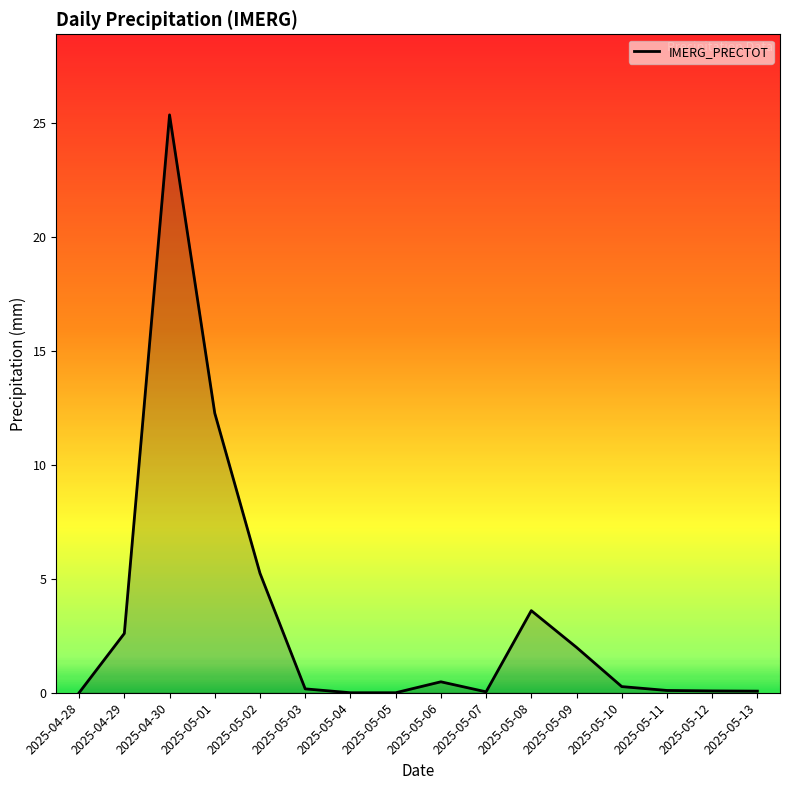

The value at 2025-04-29 is 3.7. True or false?

False